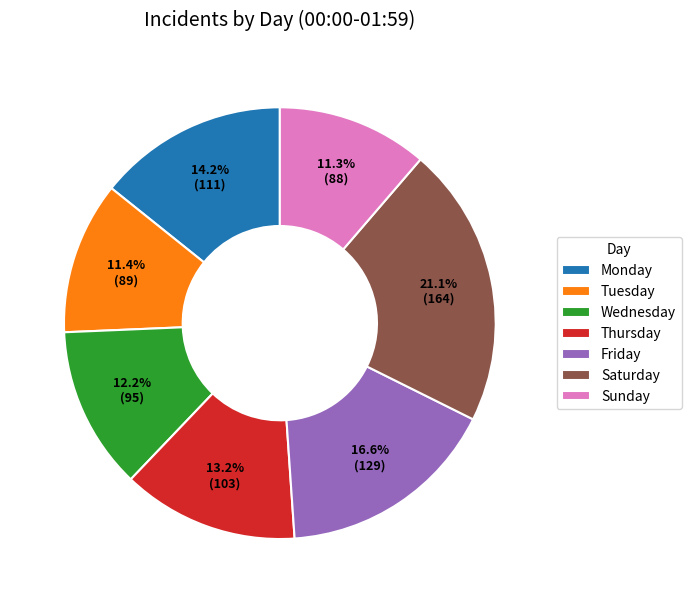

Which has a higher value, Saturday or Thursday?

Saturday